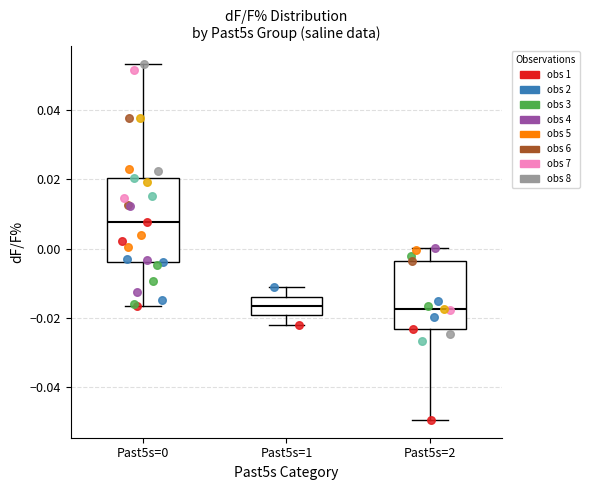

Reading left to right, read every box against the y-axis: the position of its median line, the range the box covers, and the ends of its whiskers. The values are not printed on the chart, so give them approximately, as read against the axis.

Past5s=0: median 0.008, box -0.004 to 0.020, whiskers -0.016 to 0.054
Past5s=1: median -0.016, box -0.020 to -0.014, whiskers -0.022 to -0.012
Past5s=2: median -0.018, box -0.024 to -0.004, whiskers -0.050 to 0.000